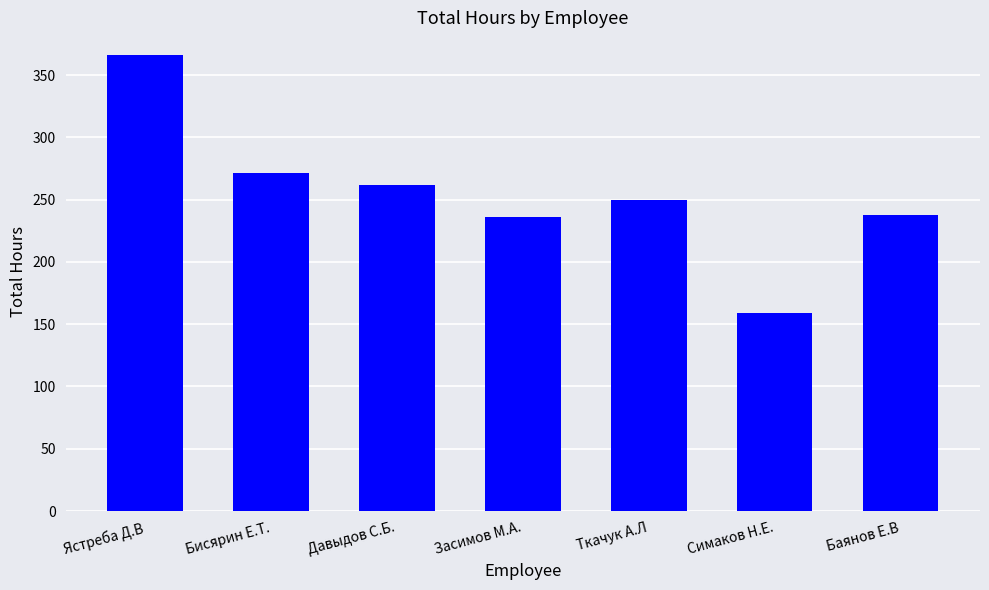

At which label does the data first exceed 250?

Ястреба Д.В